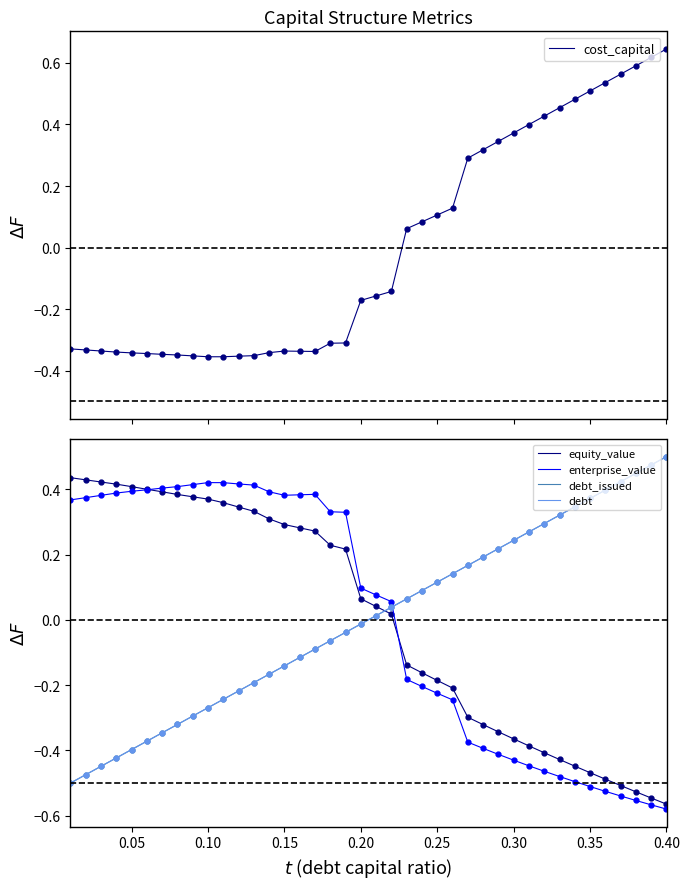

How many negative values does the equity_value series have?

18